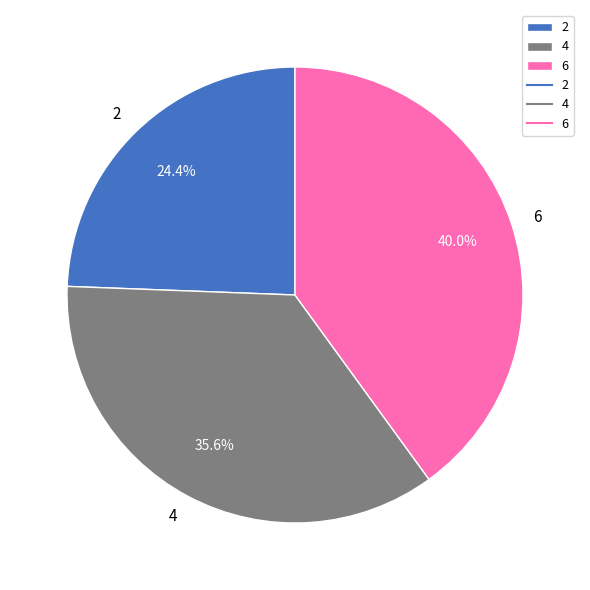

The 2 slice represents 24% of the pie. True or false?

True